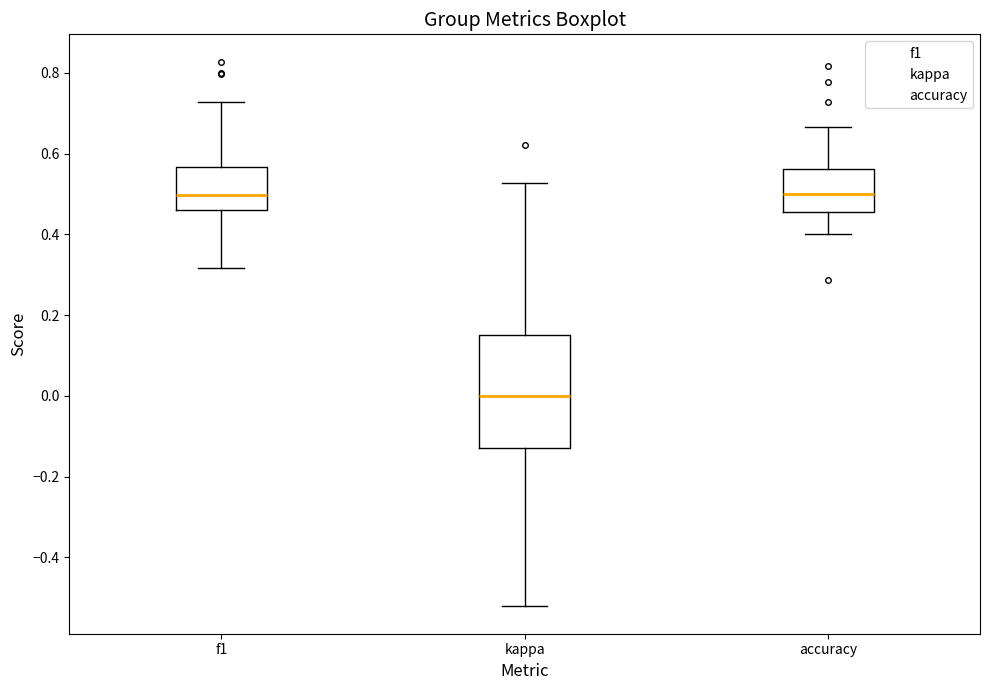

Reading left to right, read every box against the y-axis: the position of its median line, the range the box covers, and the ends of its whiskers. The values are not printed on the chart, so give them approximately, as read against the axis.

f1: median 0.50, box 0.46 to 0.56, whiskers 0.32 to 0.72
kappa: median 0.00, box -0.12 to 0.16, whiskers -0.52 to 0.52
accuracy: median 0.50, box 0.46 to 0.56, whiskers 0.40 to 0.66